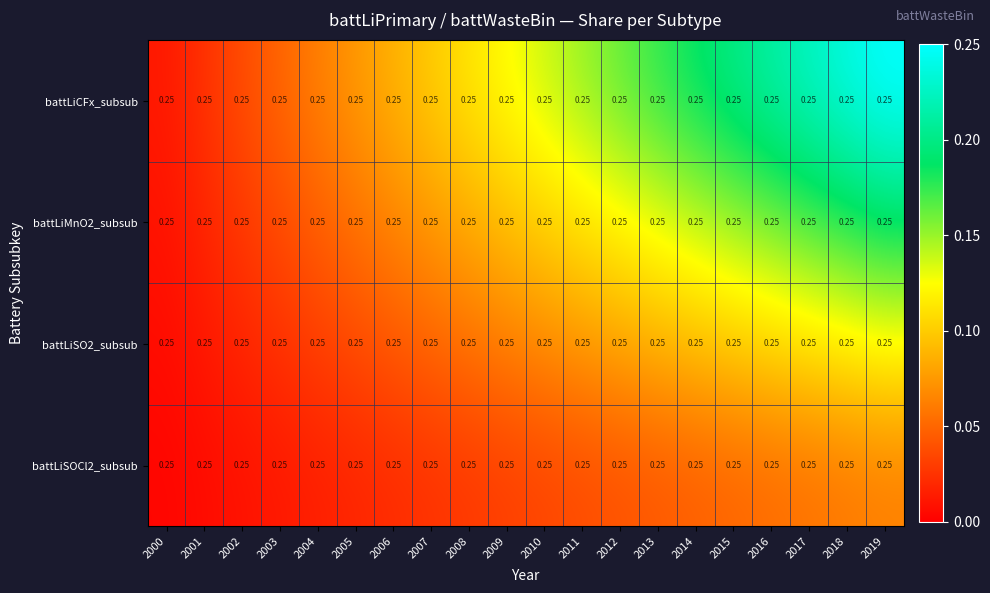

Rank the series at 2004 from lowest to highest value.

battLiSOCl2_subsub, battLiSO2_subsub, battLiMnO2_subsub, battLiCFx_subsub